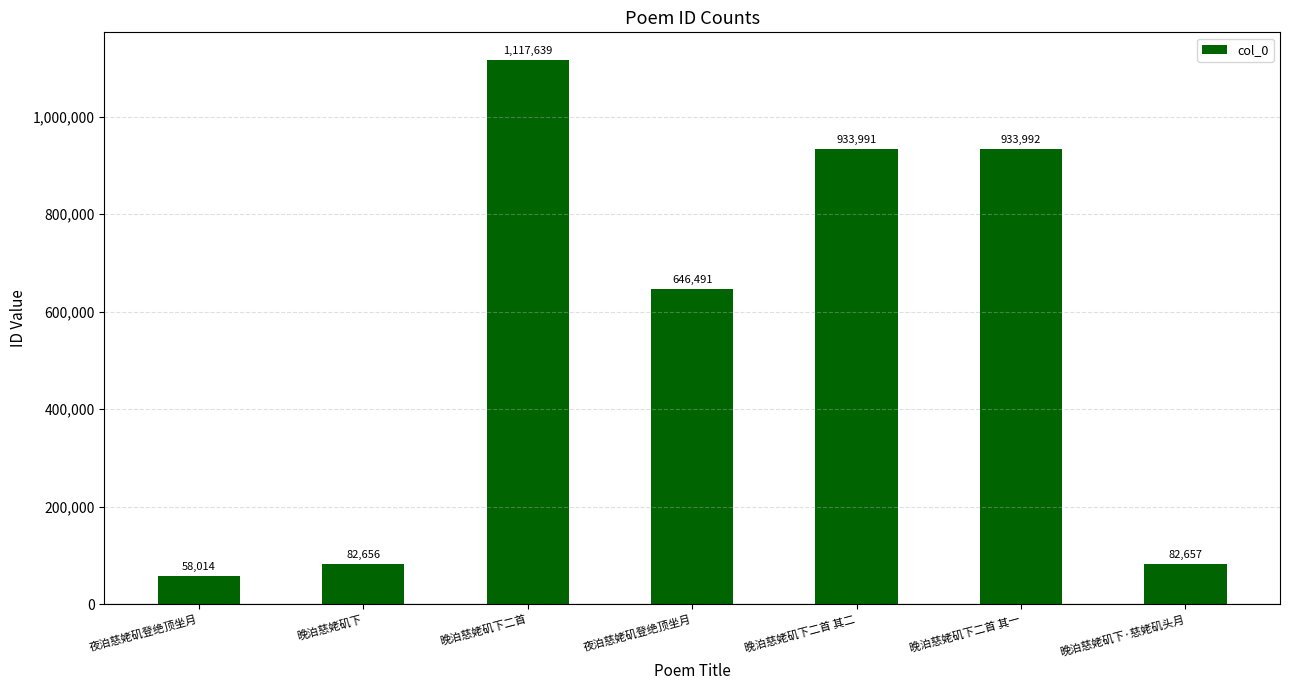

How many values are below 646491?

3